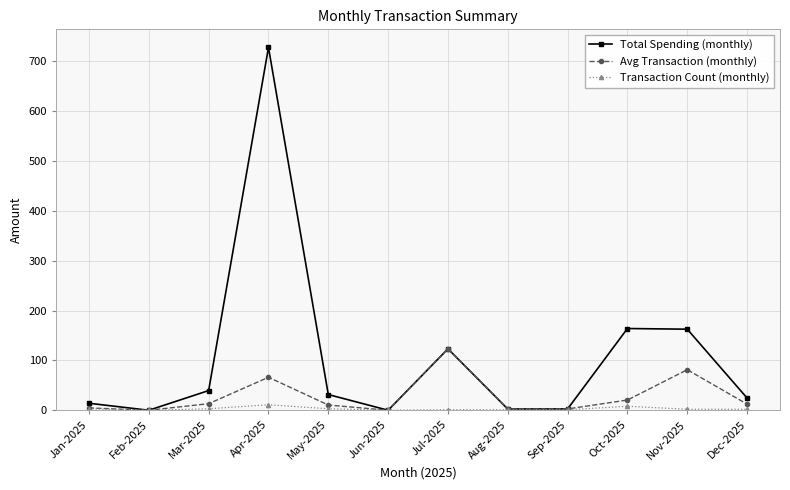

Is it true that Transaction Count (monthly) equals 1.0 at Sep-2025?

True